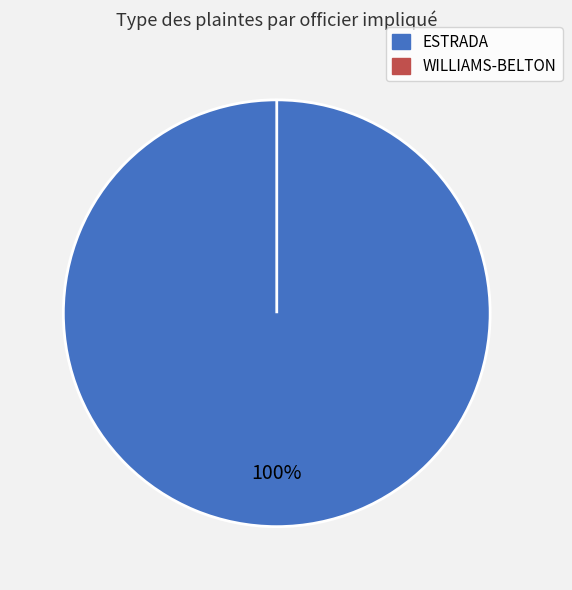

Is there a majority slice in this chart?

Yes